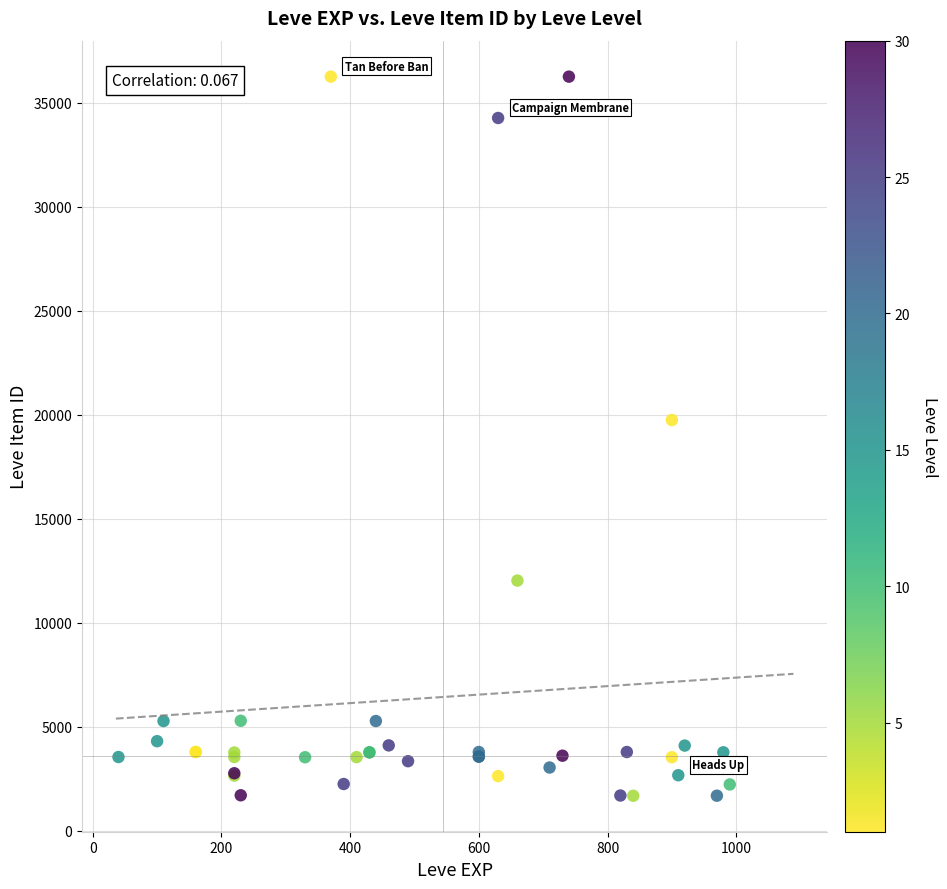

What Y value in the scatter plot is closest to 18967?

19744